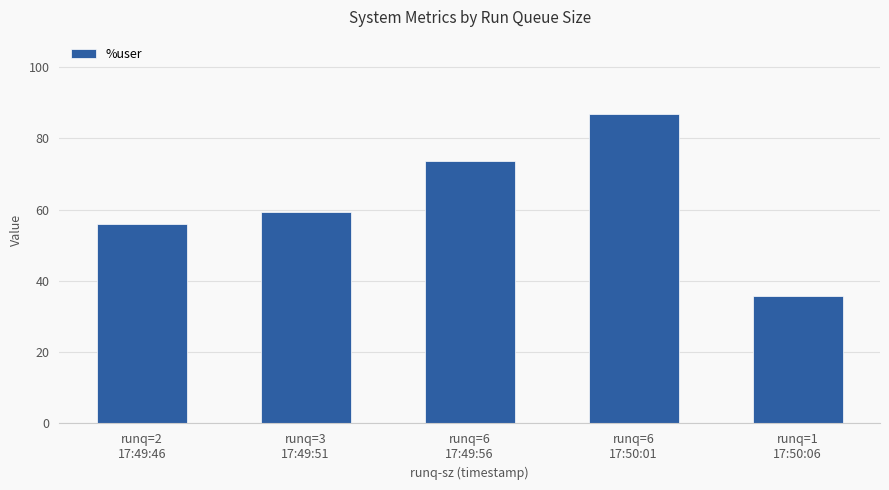

At which category does the chart reach its peak across all series?

runq=6
17:50:01